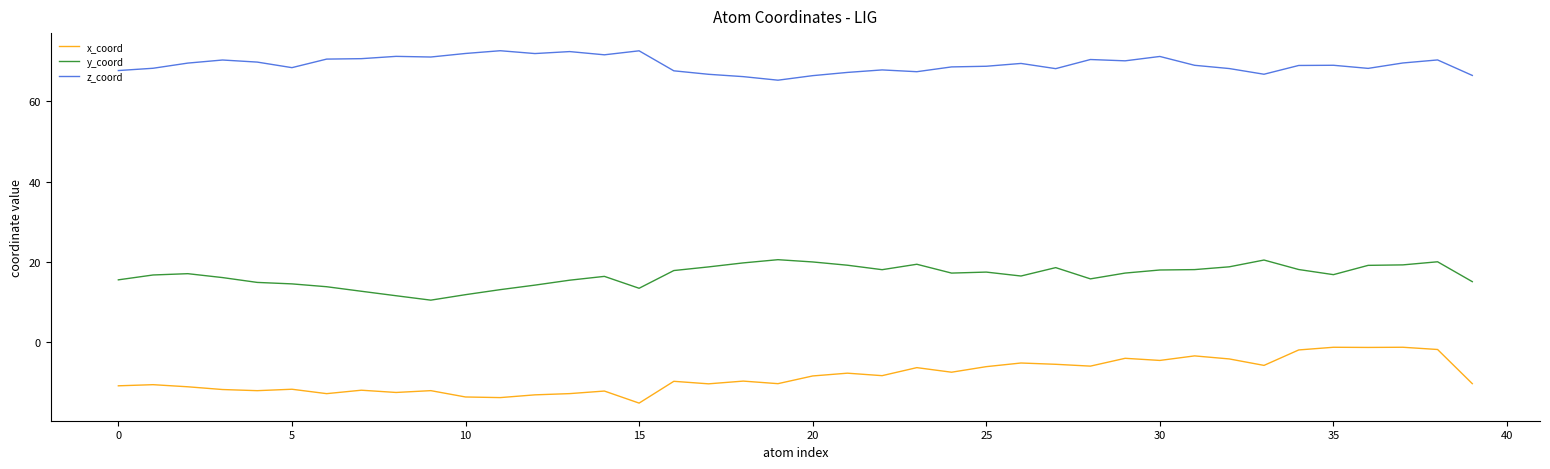

What is the difference between the maximum and minimum values in the y_coord series?

10.1